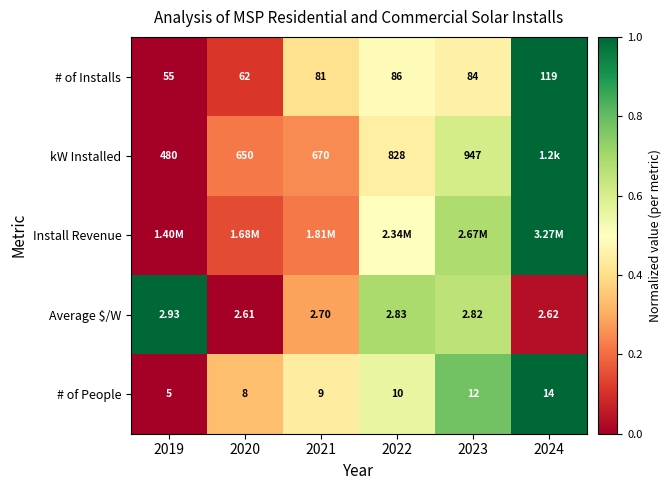

How many distinct data groups are displayed?

5